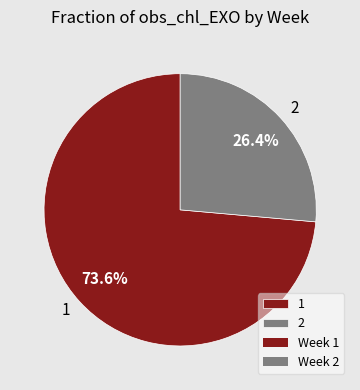

Rank the categories by value from lowest to highest.

2, 1